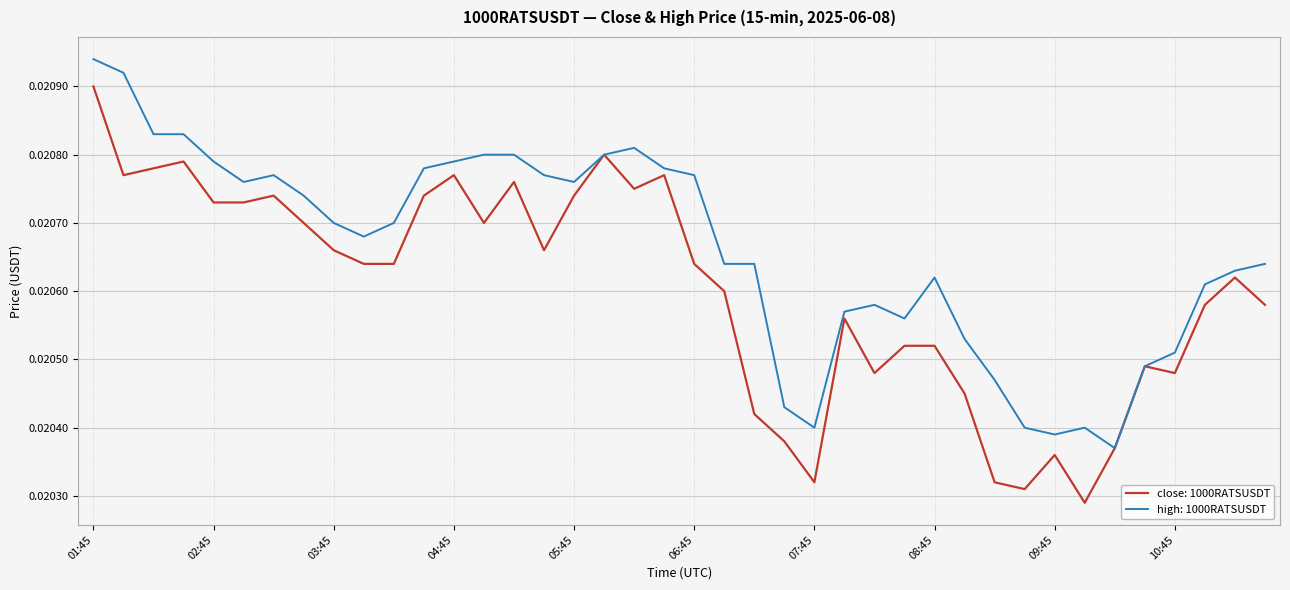

Which series has the largest total across all categories?

high: 1000RATSUSDT